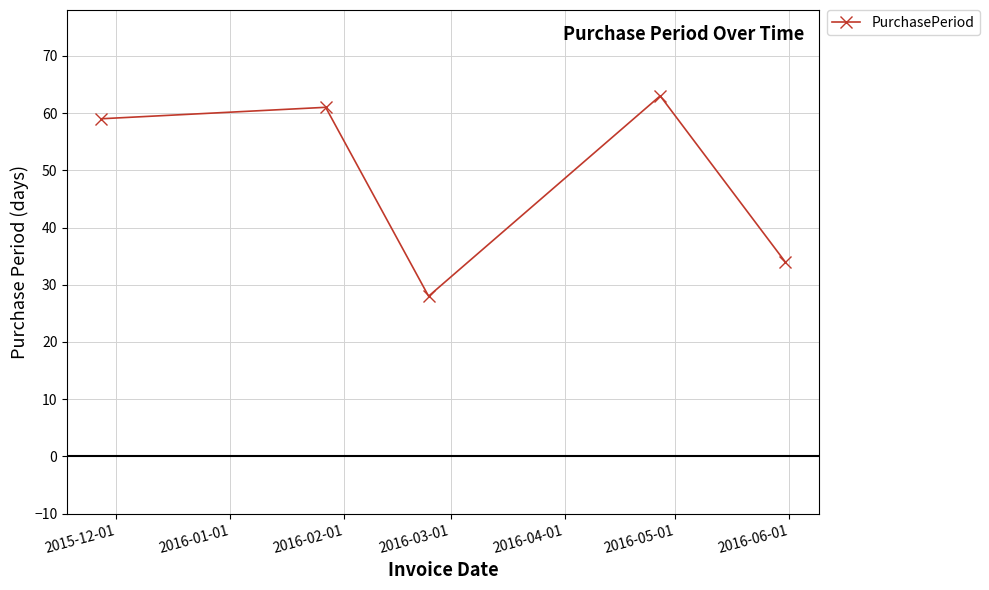

What is the difference between the maximum and second lowest values?

29